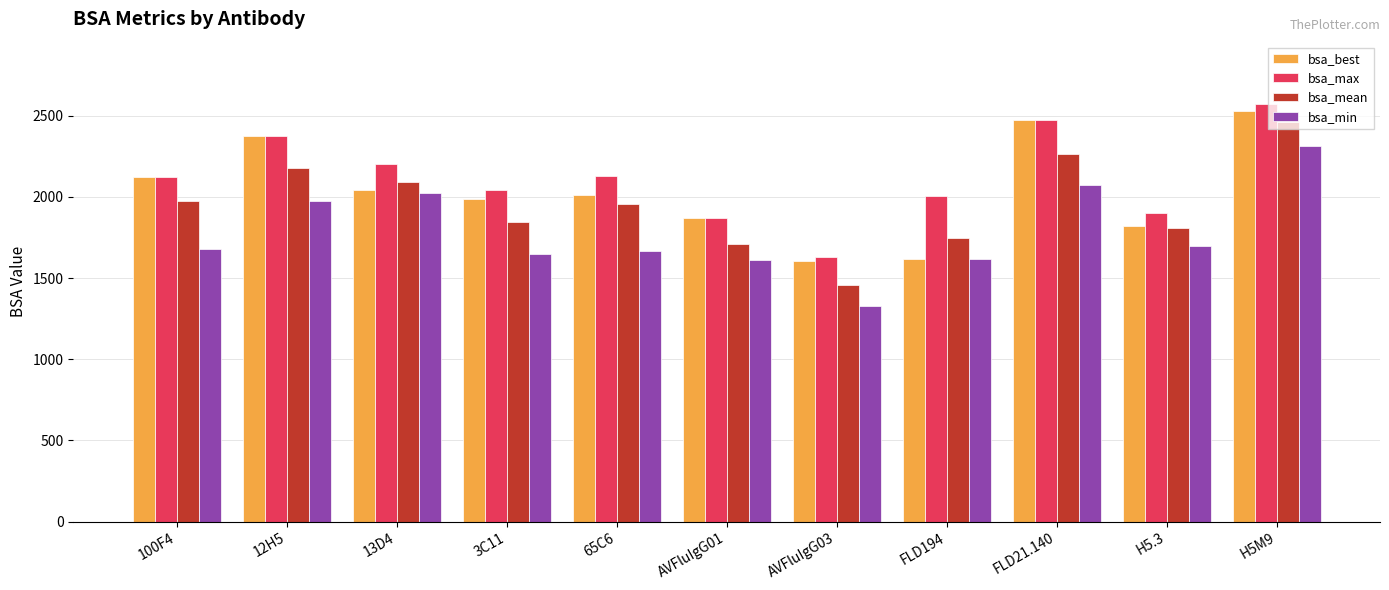

The bsa_min series shows 1669.8 at 65C6. True or false?

True